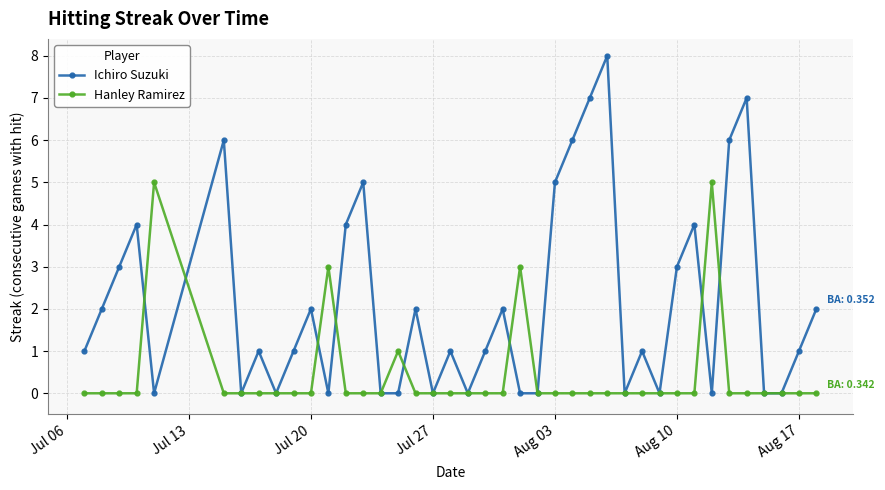

Which series has the largest range (max minus min)?

Ichiro Suzuki